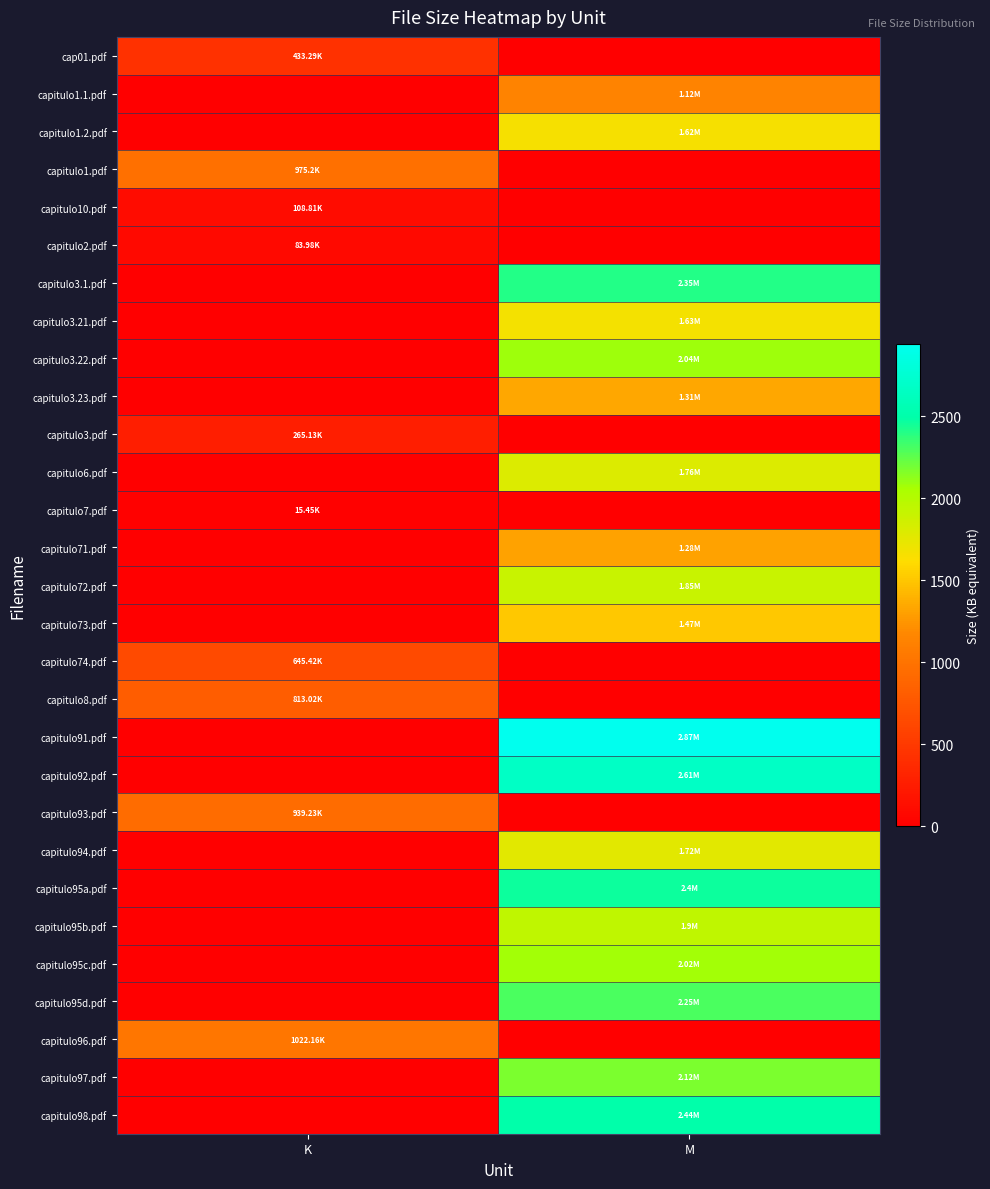

Reading right to left, what are all the values shown in this chart?

cap01.pdf: M=0.0	K=433.3
capitulo1.1.pdf: M=1146.9	K=0.0
capitulo1.2.pdf: M=1658.9	K=0.0
capitulo1.pdf: M=0.0	K=975.2
capitulo10.pdf: M=0.0	K=108.8
capitulo2.pdf: M=0.0	K=84.0
capitulo3.1.pdf: M=2406.4	K=0.0
capitulo3.21.pdf: M=1669.1	K=0.0
capitulo3.22.pdf: M=2089.0	K=0.0
capitulo3.23.pdf: M=1341.4	K=0.0
capitulo3.pdf: M=0.0	K=265.1
capitulo6.pdf: M=1802.2	K=0.0
capitulo7.pdf: M=0.0	K=15.4
capitulo71.pdf: M=1310.7	K=0.0
capitulo72.pdf: M=1894.4	K=0.0
capitulo73.pdf: M=1505.3	K=0.0
capitulo74.pdf: M=0.0	K=645.4
capitulo8.pdf: M=0.0	K=813.0
capitulo91.pdf: M=2938.9	K=0.0
capitulo92.pdf: M=2672.6	K=0.0
capitulo93.pdf: M=0.0	K=939.2
capitulo94.pdf: M=1761.3	K=0.0
capitulo95a.pdf: M=2457.6	K=0.0
capitulo95b.pdf: M=1945.6	K=0.0
capitulo95c.pdf: M=2068.5	K=0.0
capitulo95d.pdf: M=2304.0	K=0.0
capitulo96.pdf: M=0.0	K=1022.2
capitulo97.pdf: M=2170.9	K=0.0
capitulo98.pdf: M=2498.6	K=0.0